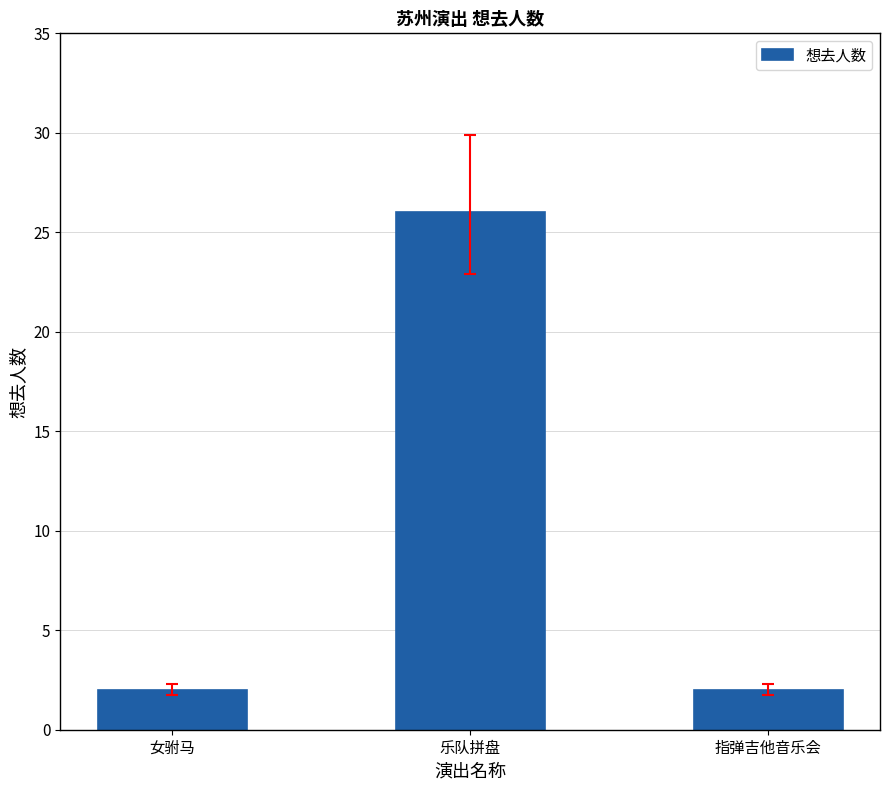

Which has a higher value, 女驸马 or 乐队拼盘?

乐队拼盘